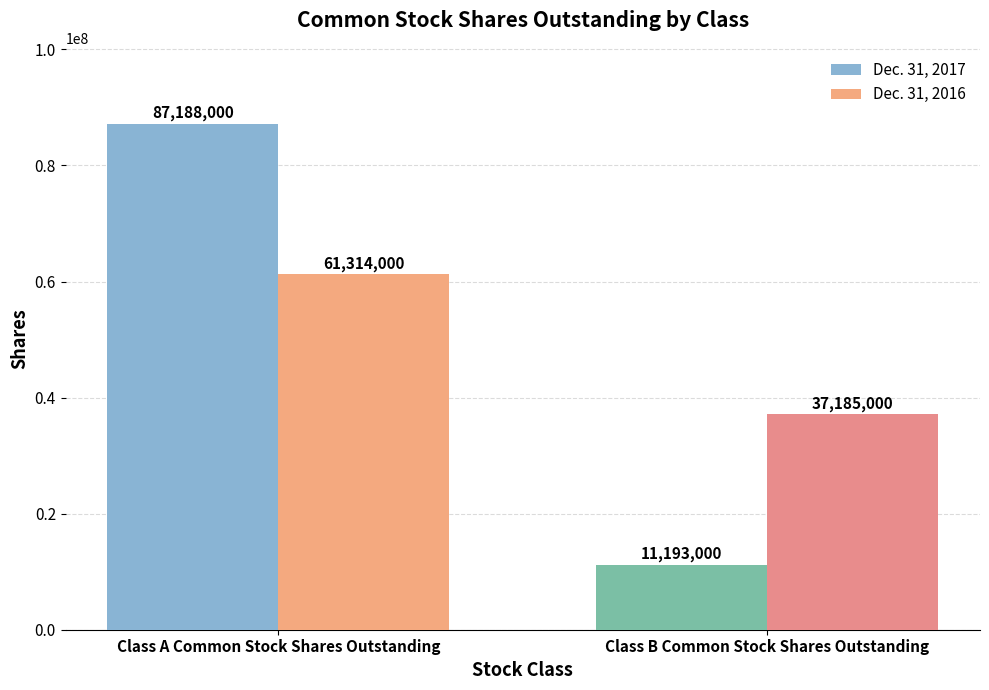

The value of Dec. 31, 2016 at Class A Common Stock Shares Outstanding is 101984547. True or false?

False